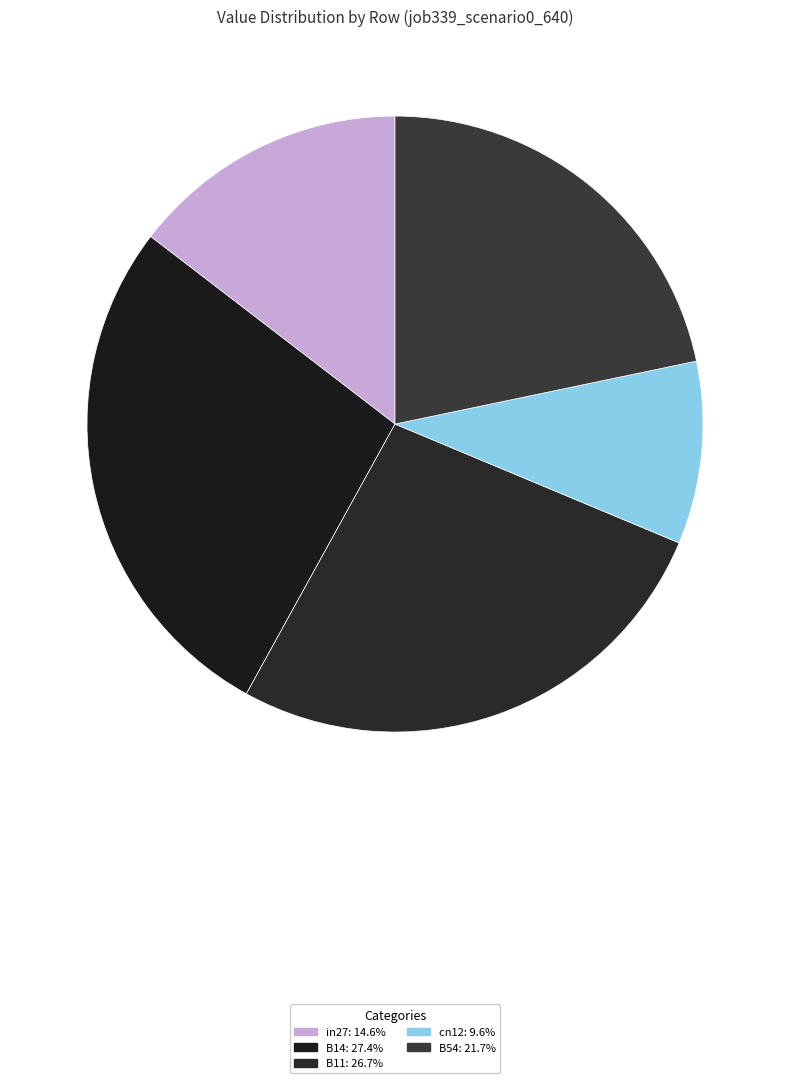

Does B14 account for over 50% of the chart?

No